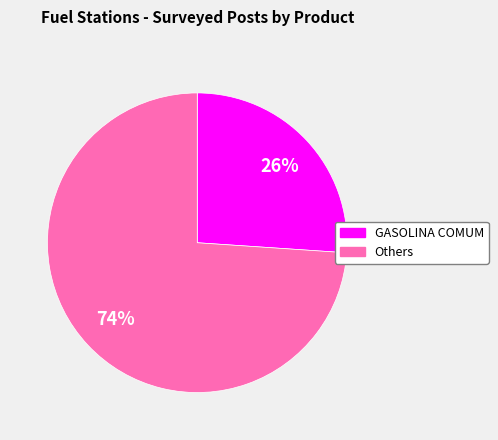

Count the number of slices in the pie.

2